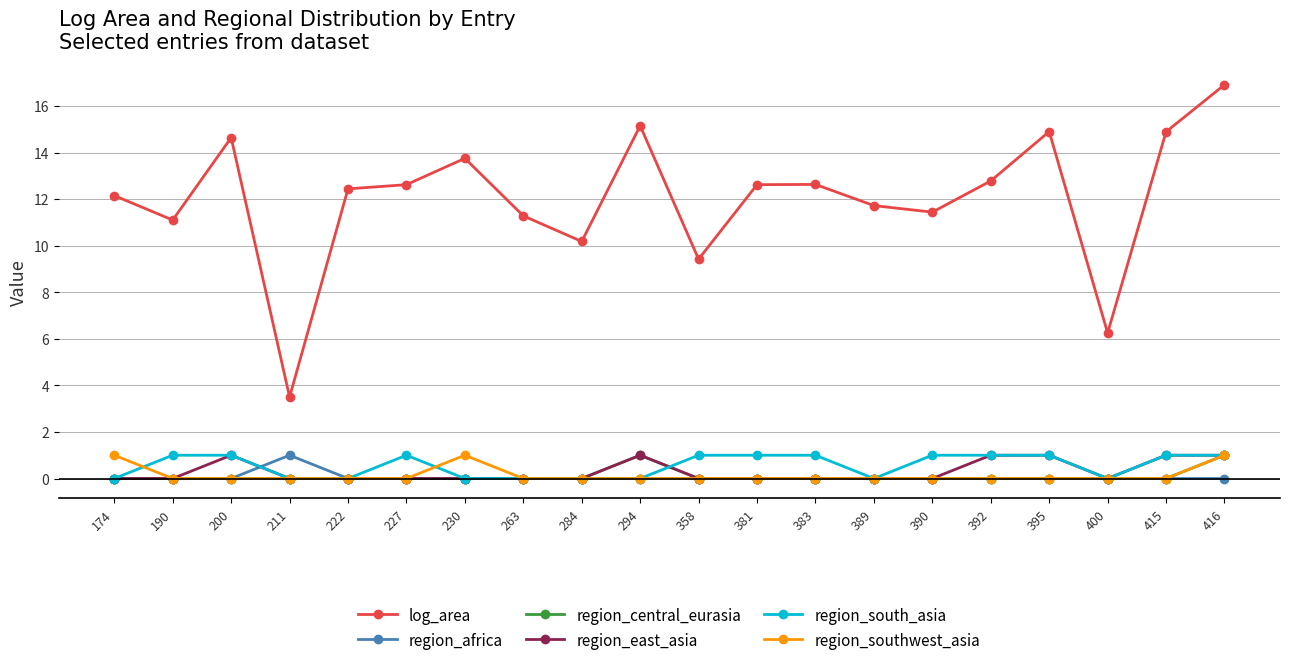

At which label does region_africa reach its peak?

211